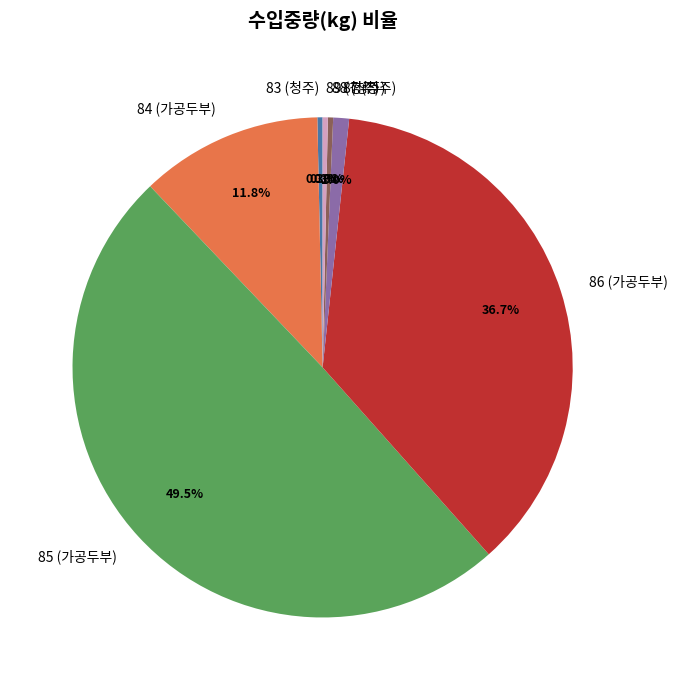

Which category has the biggest portion of the pie?

85 (가공두부)